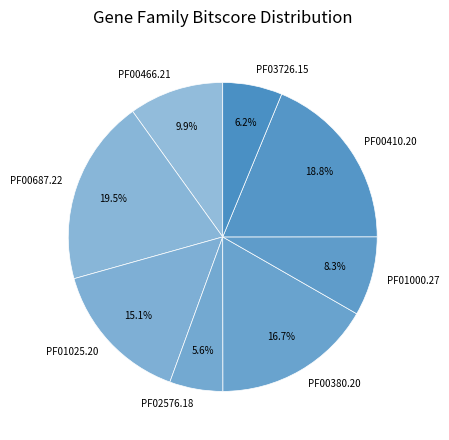

What percentage is the PF00380.20 slice, to the nearest percent?

17%